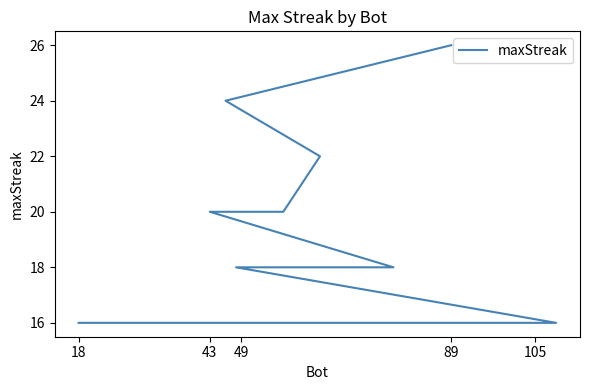

Is this an area chart (filled region under the line)?

No